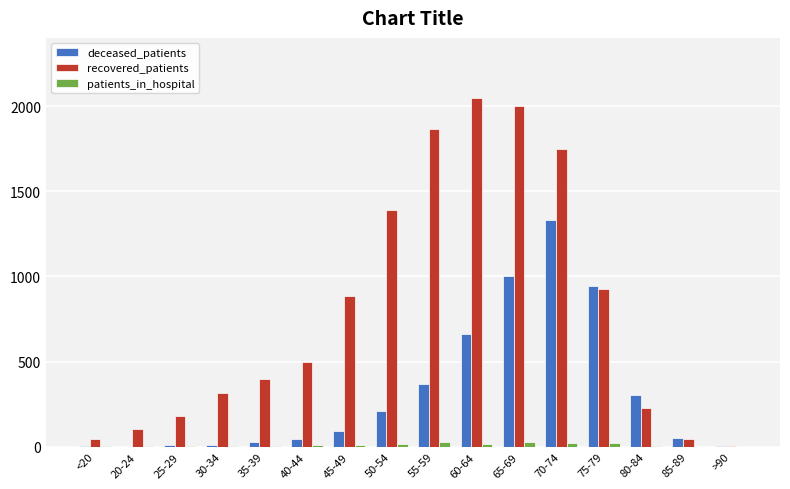

The deceased_patients series shows 655 at 55-59. True or false?

False